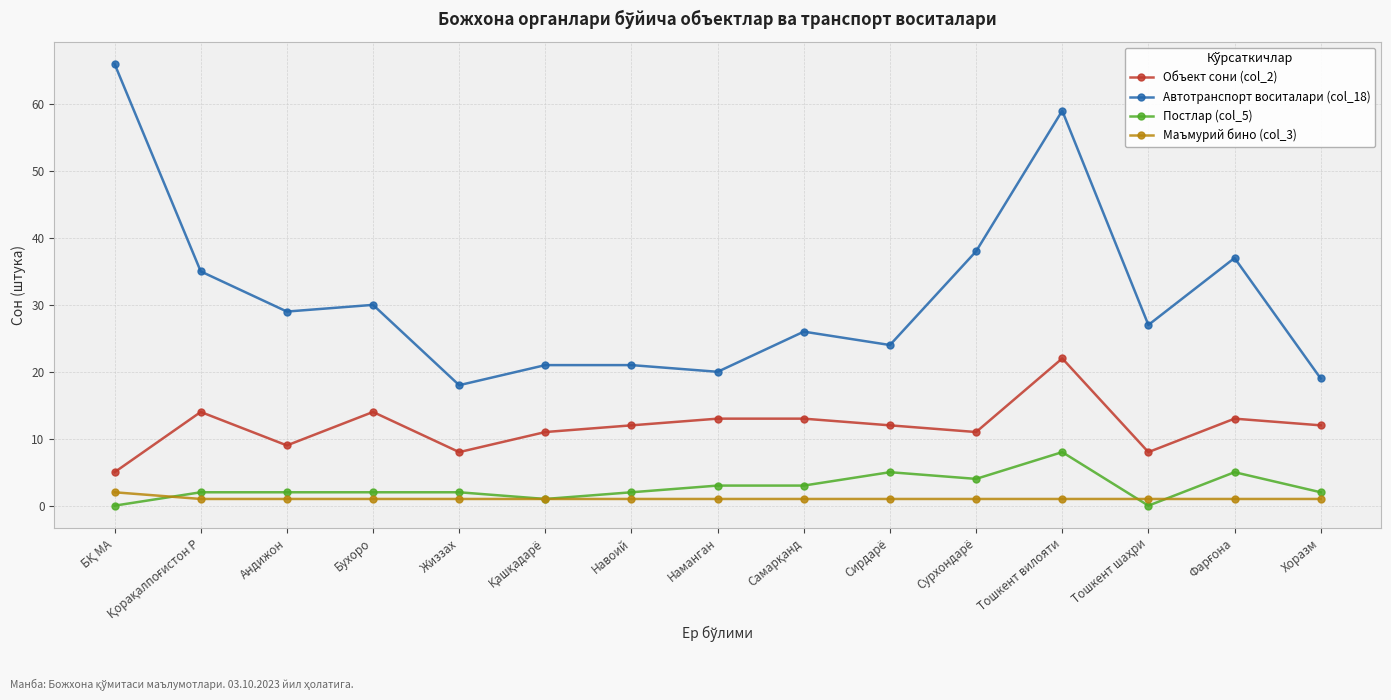

In Автотранспорт воситалари (col_18), how many points are lower than both neighbors (excluding endpoints)?

5